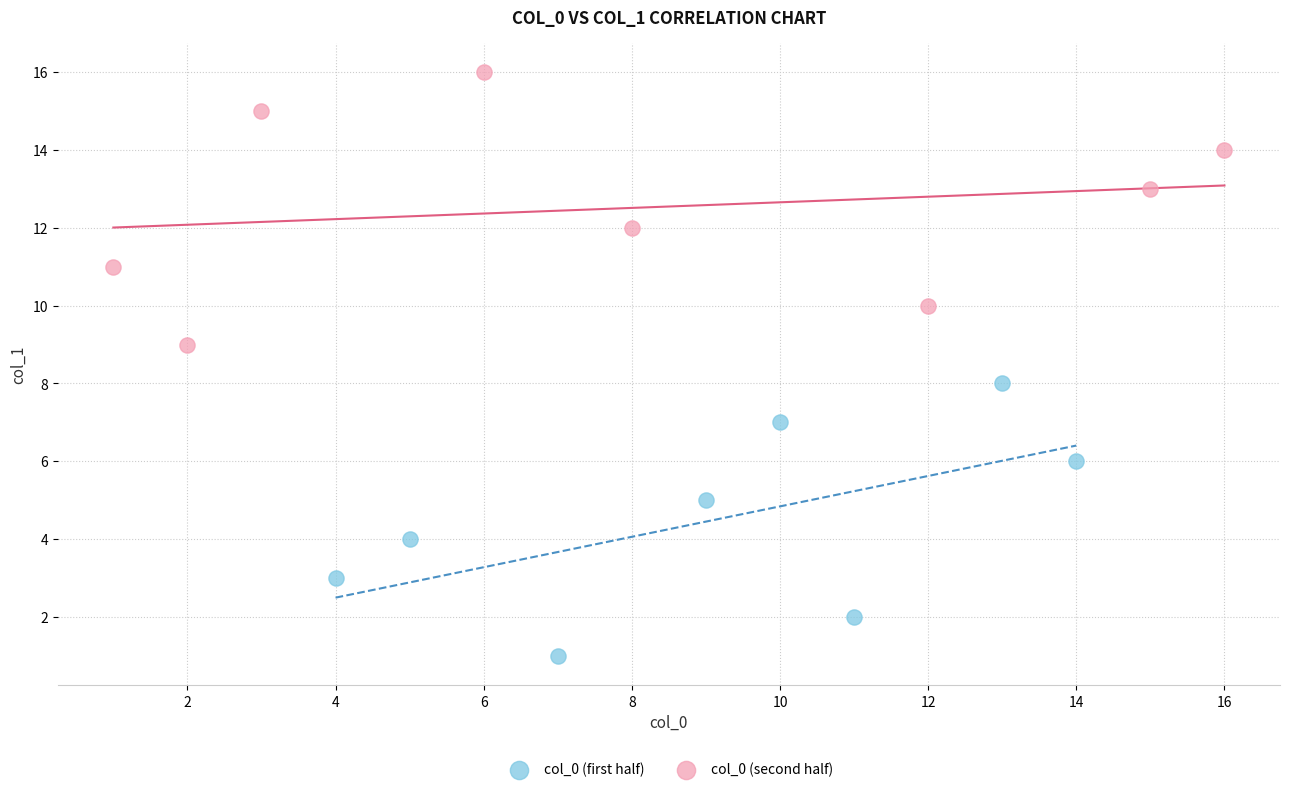

Which series contains the lowest Y value?

col_0 (first half)